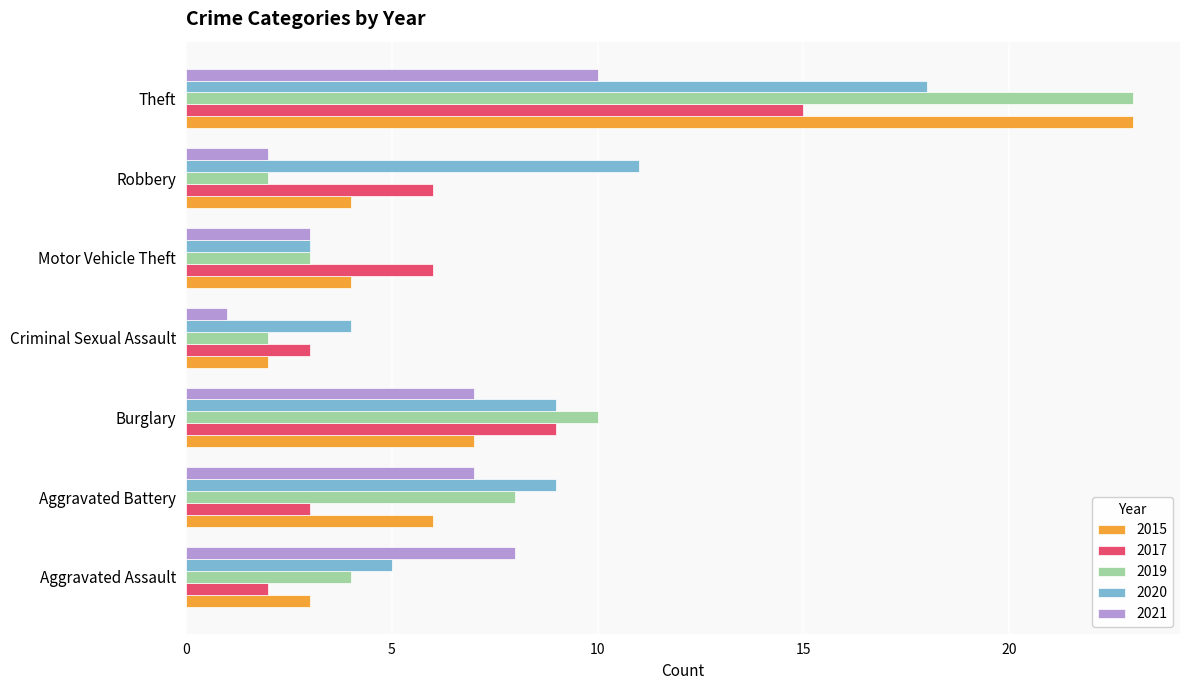

What is the average value of the 2015 series?

7